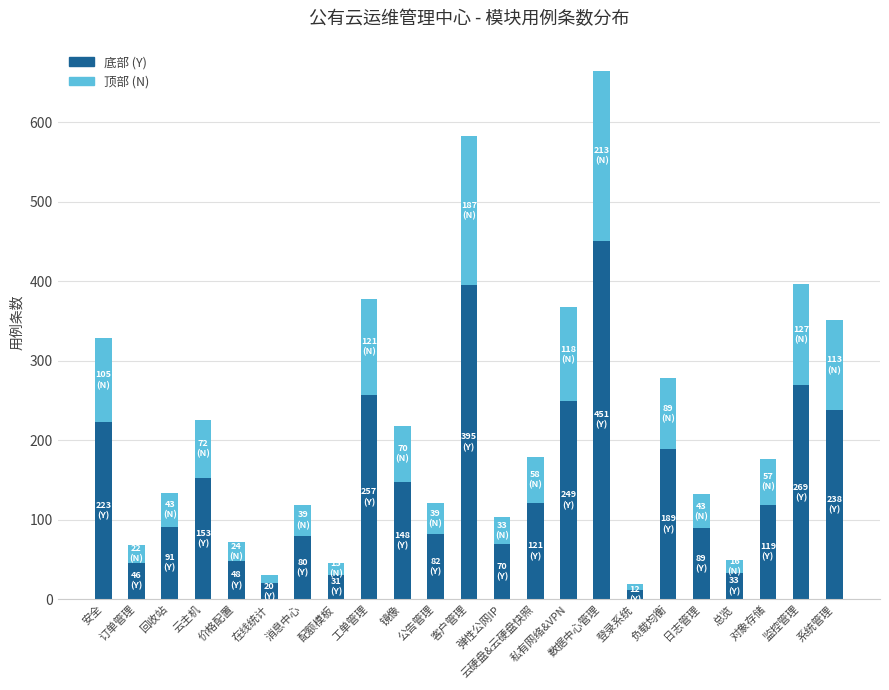

True or false: 底部 (Y) has a value of 31 at 配额模板.

True